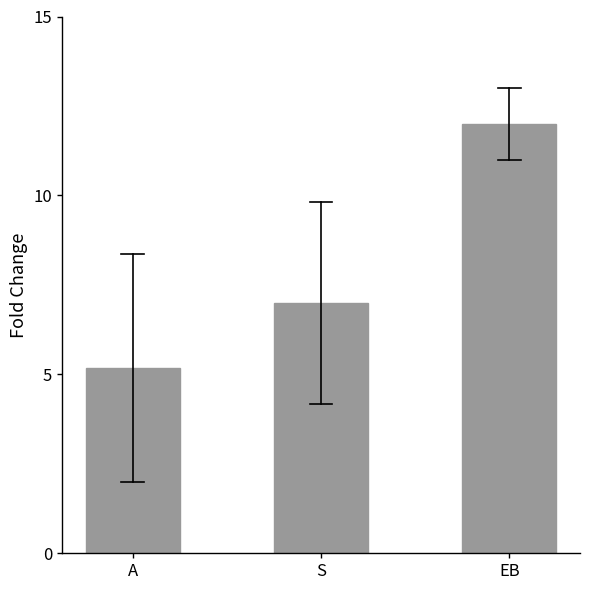

What is the difference between the values at EB and S?

5.0